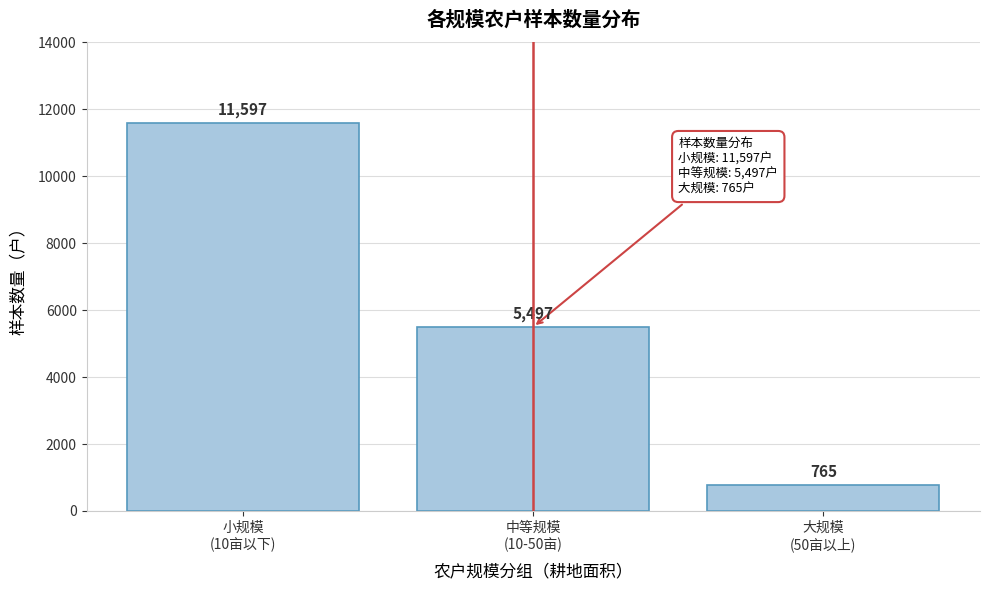

Reading left to right, list all the values displayed in this chart.

11597	5497	765